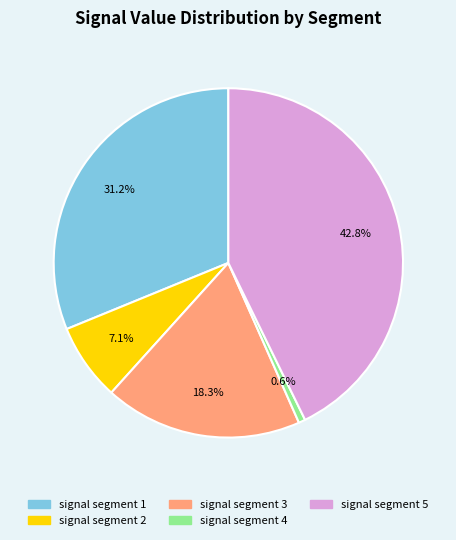

How many segments does this pie chart have?

5